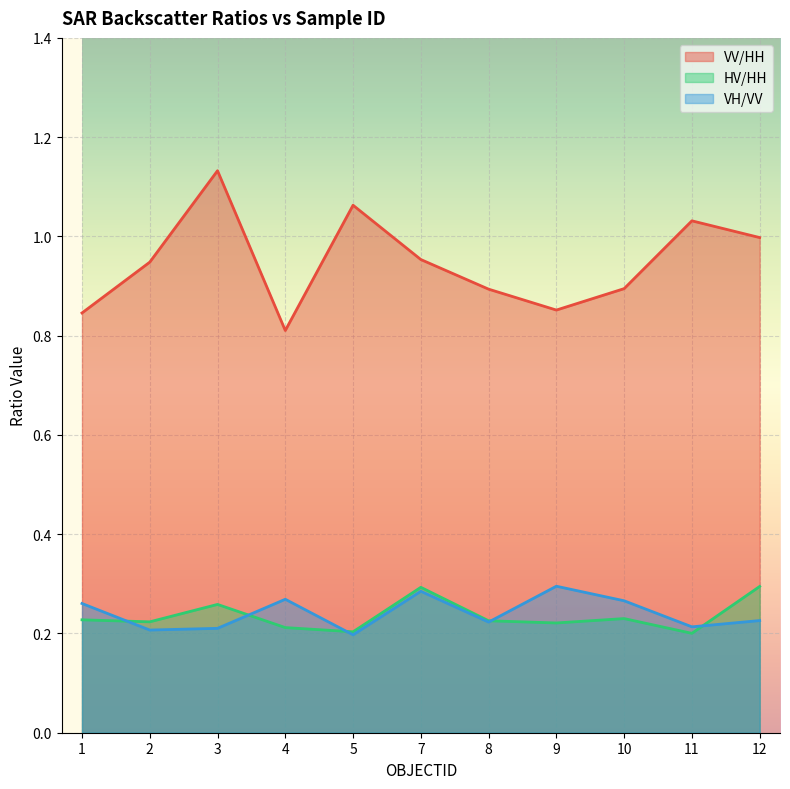

Reading left to right, what are all the values shown in this chart?

VV/HH: 1=0.8	2=0.9	3=1.1	4=0.8	5=1.1	7=1.0	8=0.9	9=0.9	10=0.9	11=1.0	12=1.0
HV/HH: 1=0.2	2=0.2	3=0.3	4=0.2	5=0.2	7=0.3	8=0.2	9=0.2	10=0.2	11=0.2	12=0.3
VH/VV: 1=0.3	2=0.2	3=0.2	4=0.3	5=0.2	7=0.3	8=0.2	9=0.3	10=0.3	11=0.2	12=0.2